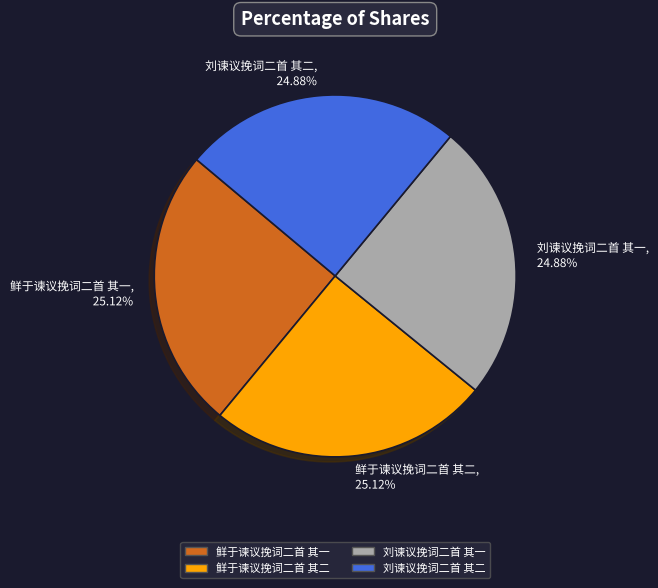

To the nearest percent, what percentage of the pie is 刘谏议挽词二首 其二?

25%